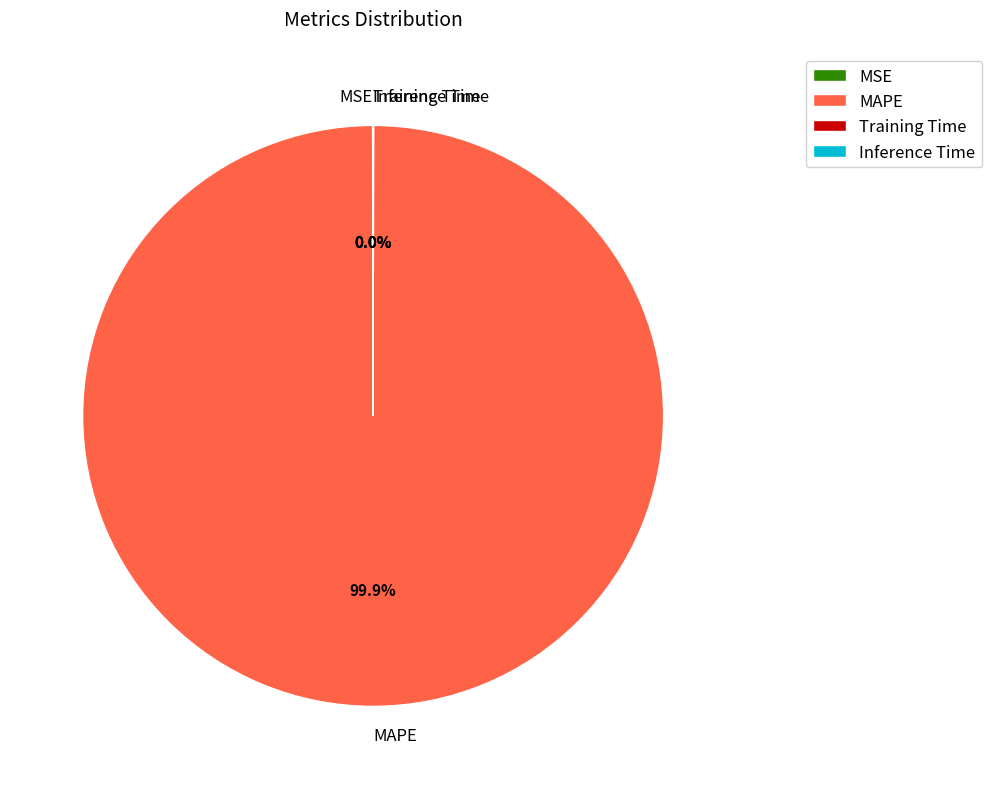

Which category has the biggest portion of the pie?

MAPE